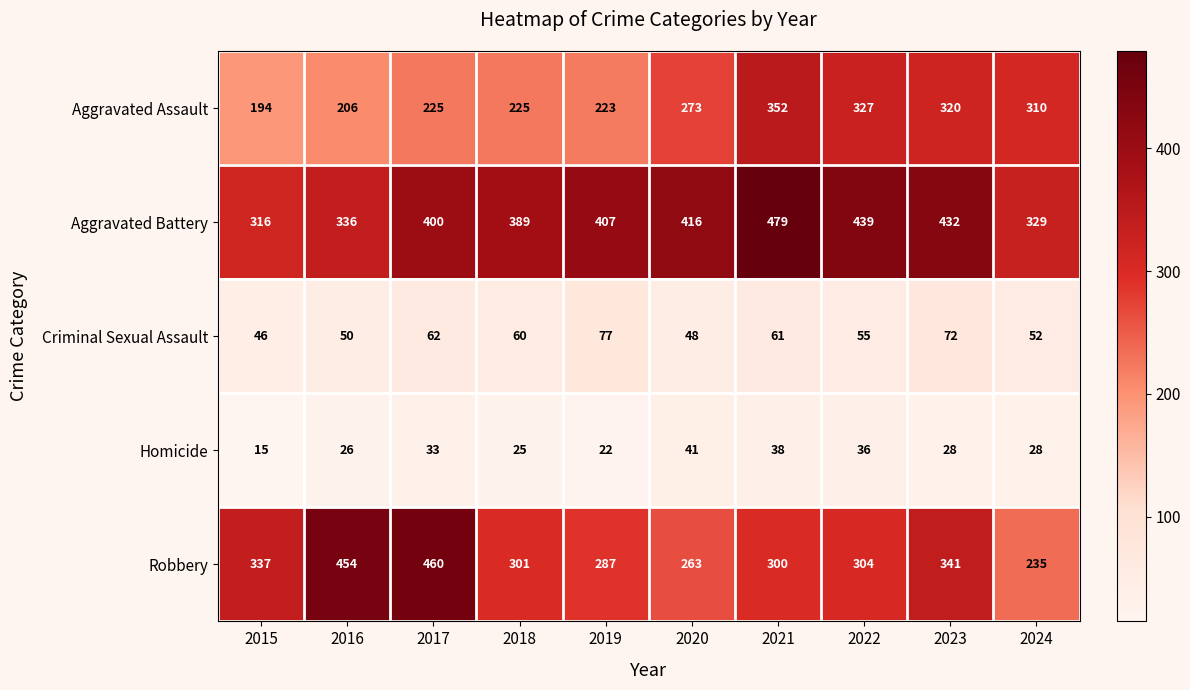

Which series has the widest spread of values?

Robbery